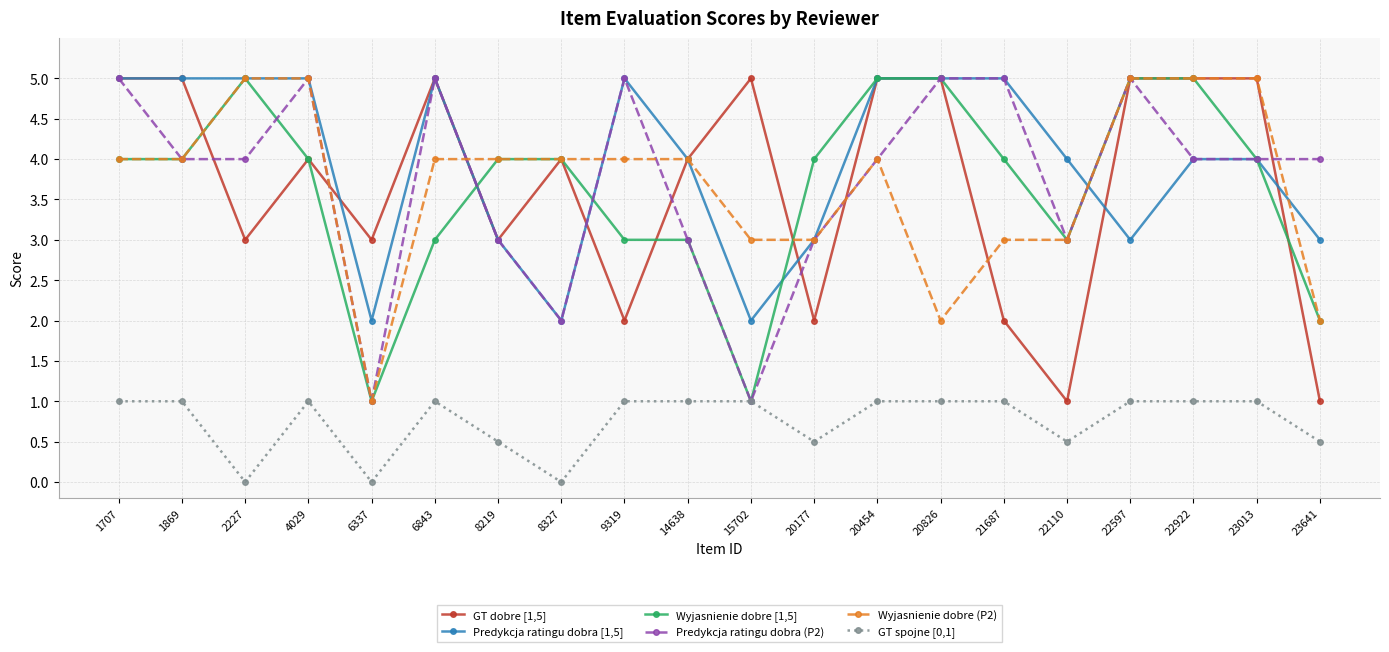

What is the total value across all series at 20454?

24.0